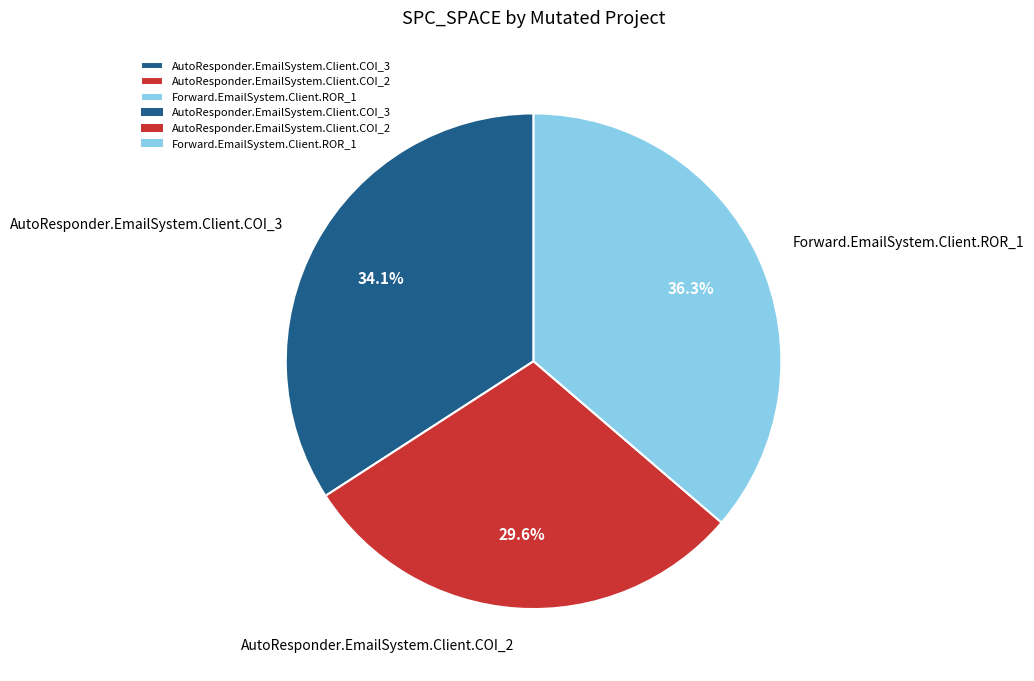

To the nearest percent, what is the difference between the largest and smallest slice percentages?

7%